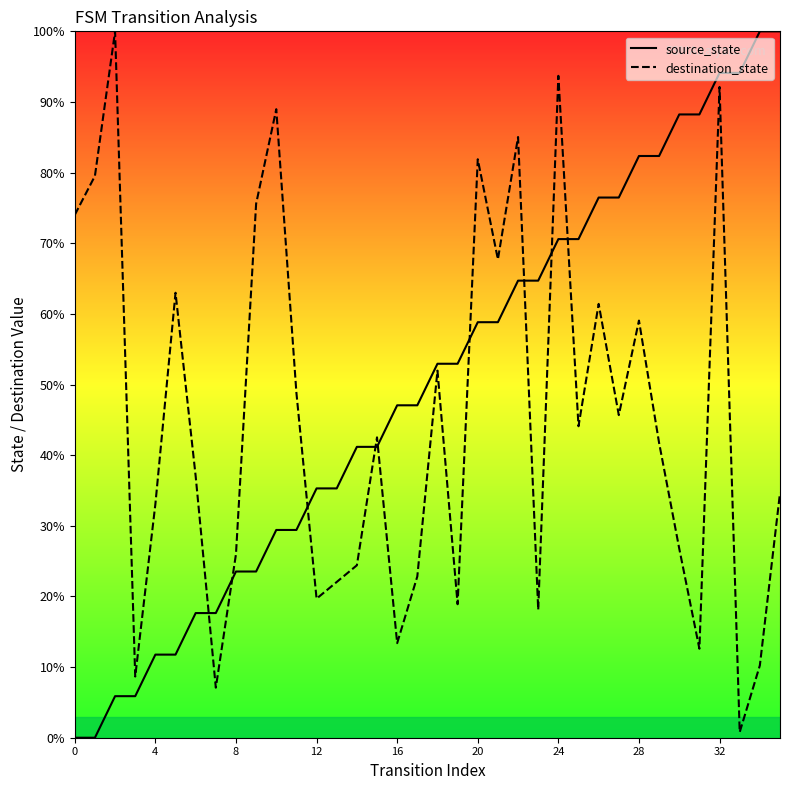

The value of source_state at 16 is 47.1. True or false?

True